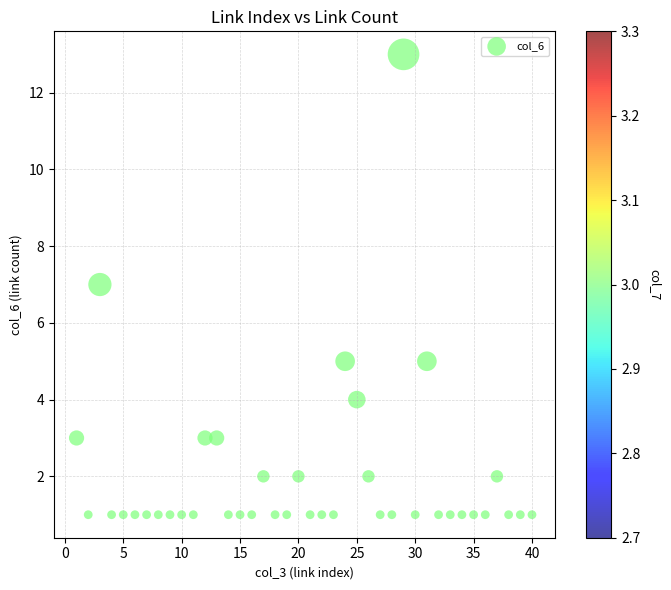

What is the range of Y values (max minus min)?

12